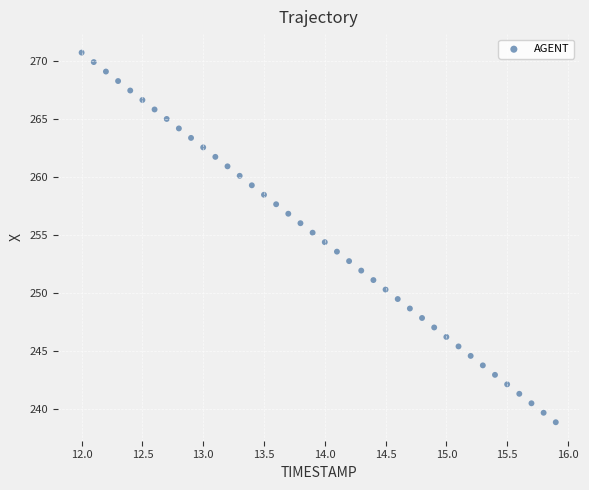

What is the range of X values (max minus min)?

3.9